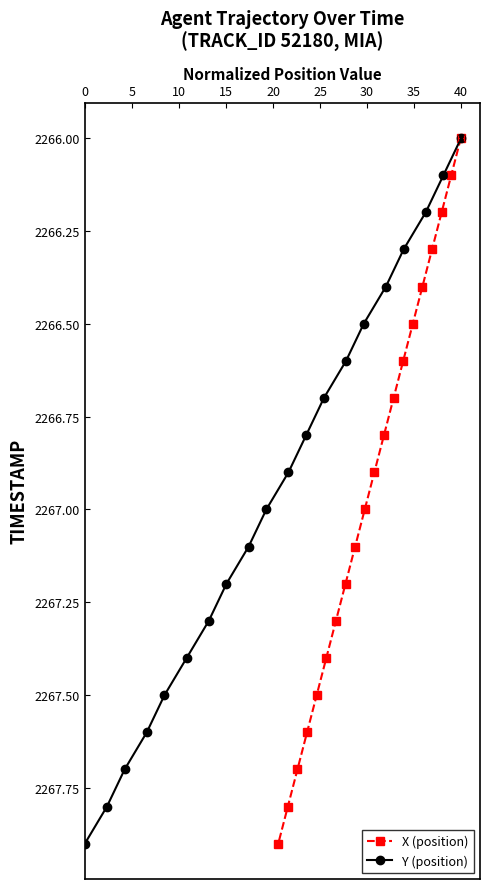

True or false: X (position) has more than 2 points higher than both neighbors.

False